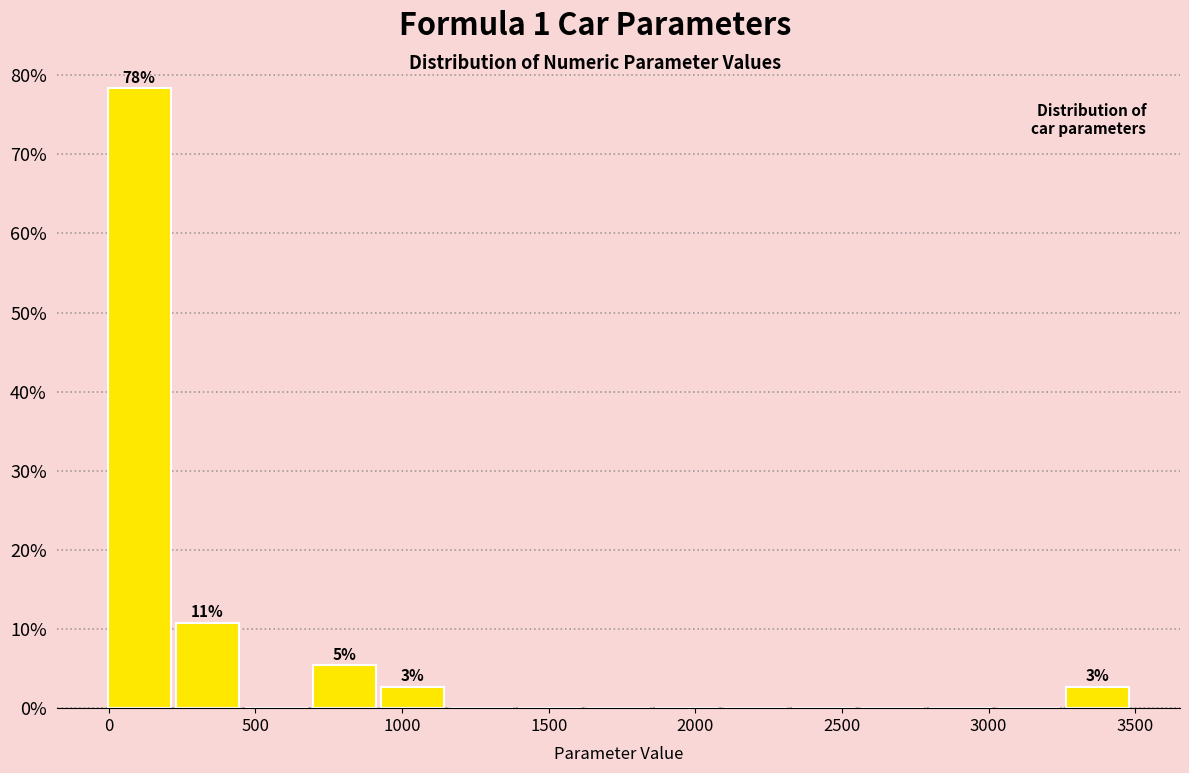

Which range on the x-axis has the tallest bar?

0 to 250